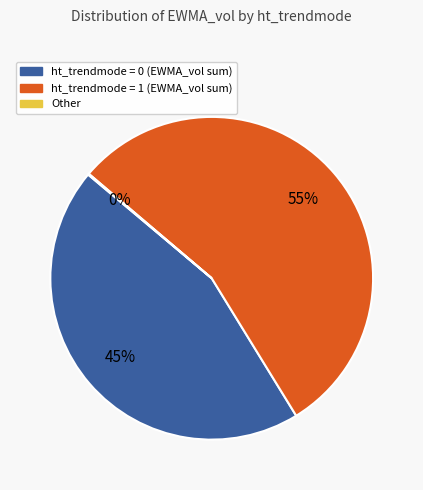

To the nearest percent, what is the difference between the largest and smallest slice percentages?

55%